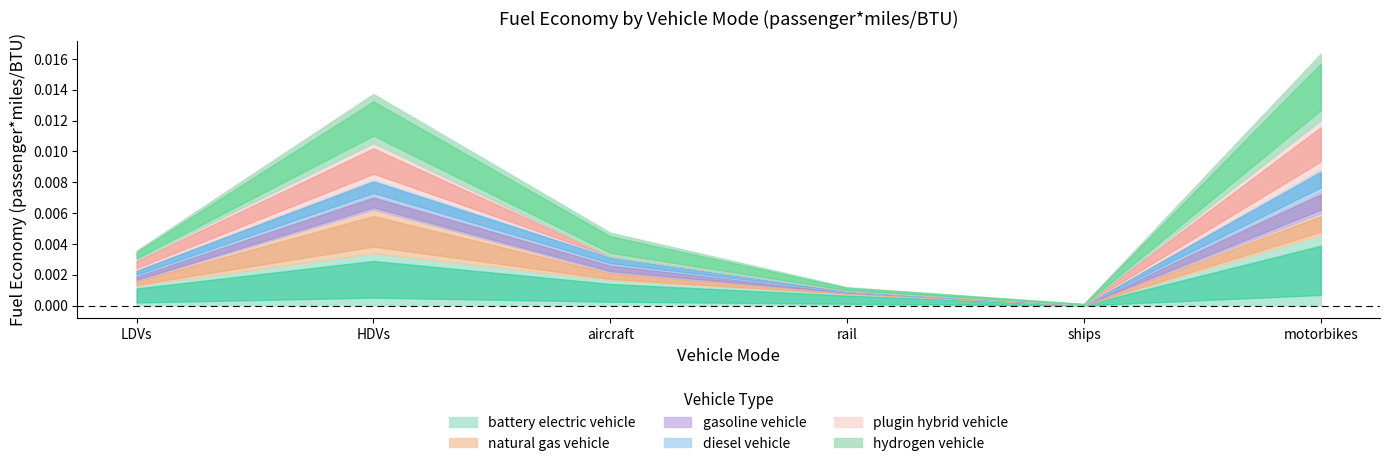

How many intersections are there between natural gas vehicle and diesel vehicle?

1